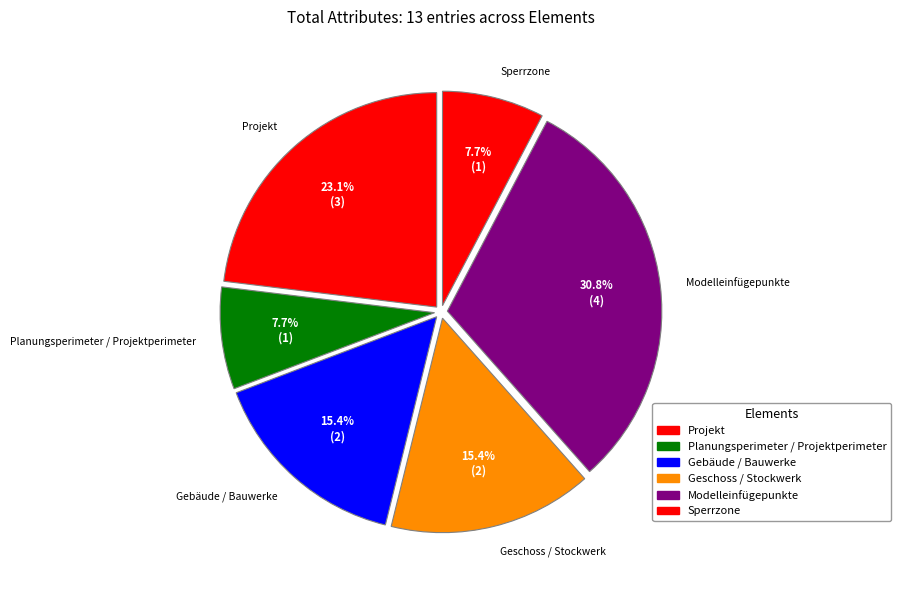

Count the number of slices in the pie.

6